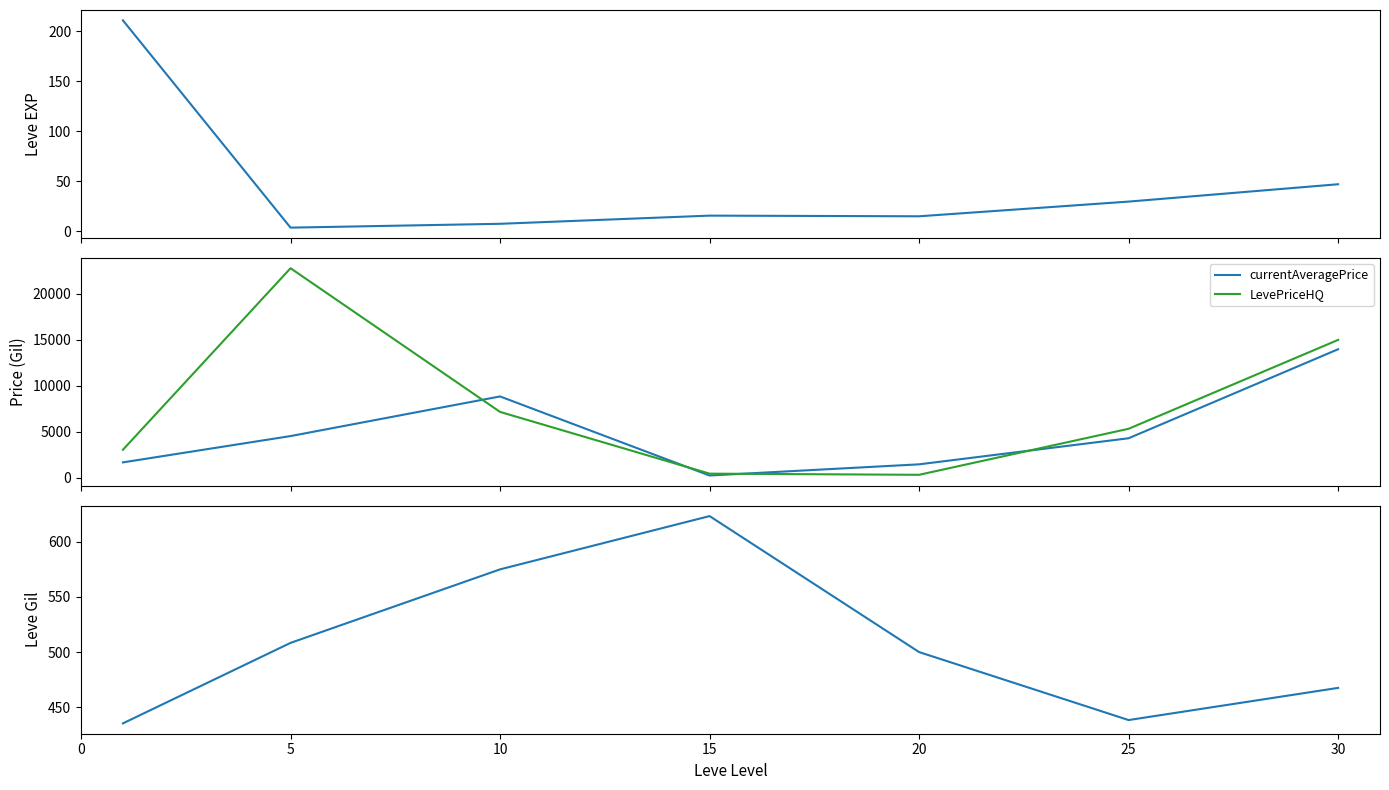

At which category does currentAveragePrice reach its first local valley?

15